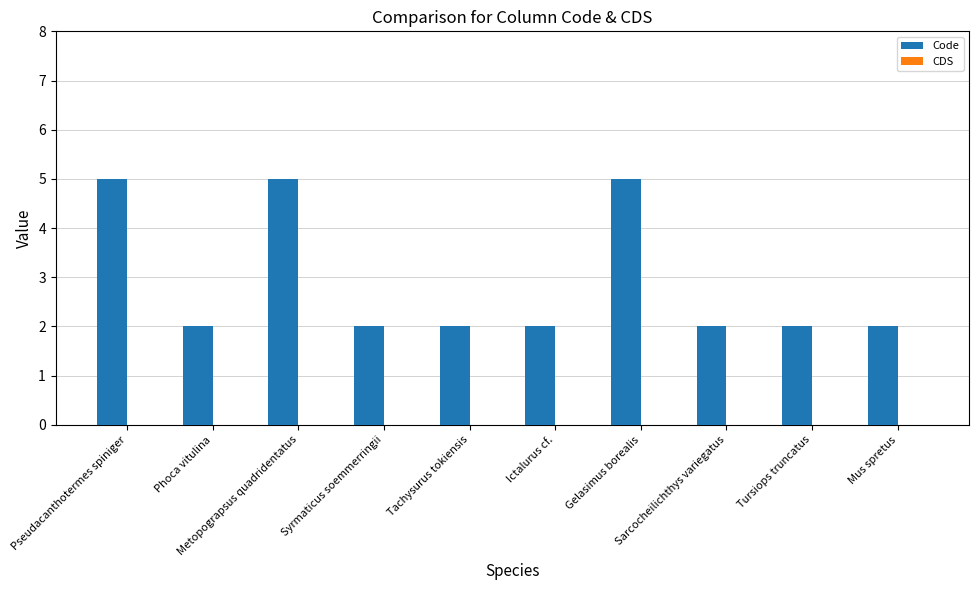

Count the number of categories in the chart.

10